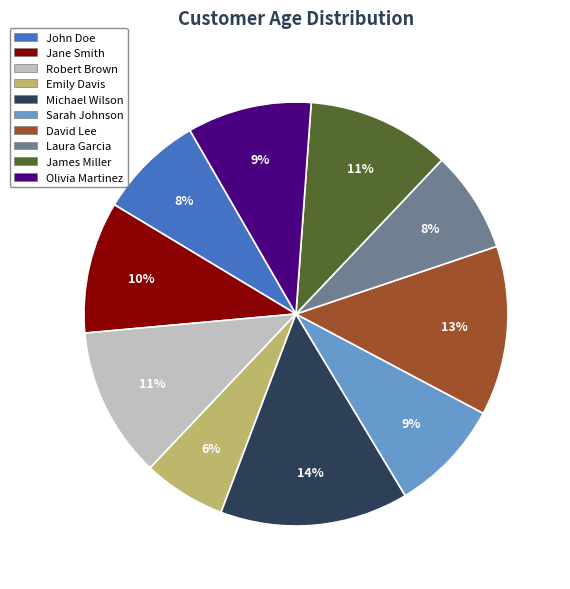

Between Robert Brown and Jane Smith, which is larger?

Robert Brown